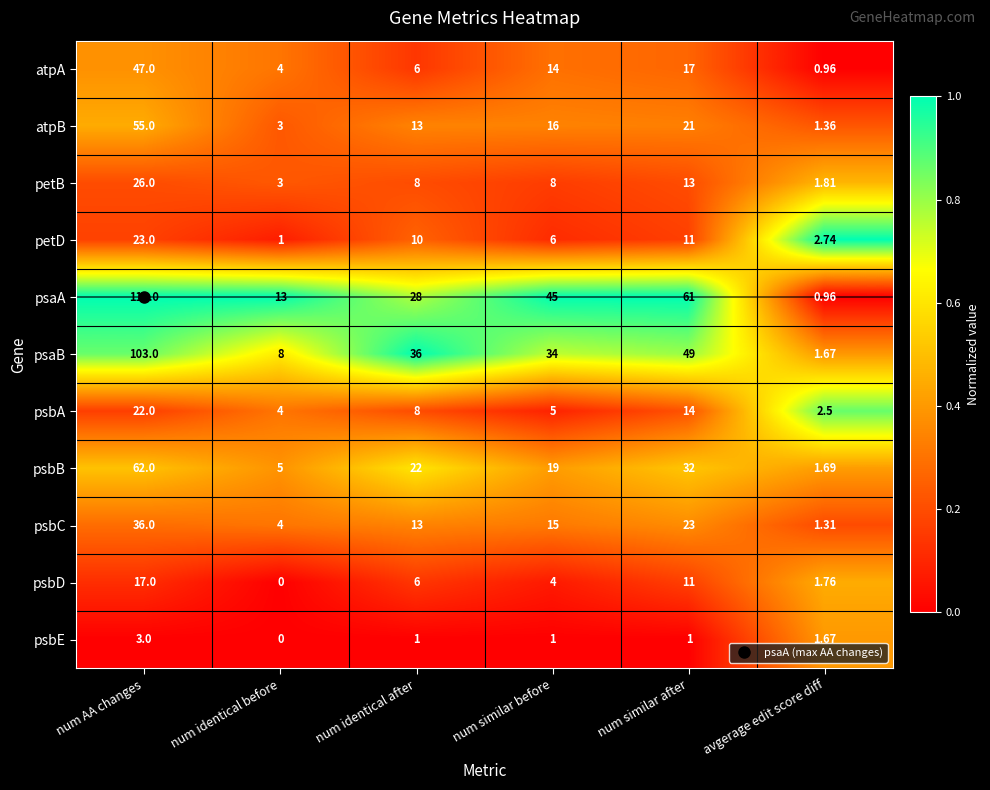

Which series has the largest range (max minus min)?

psaA